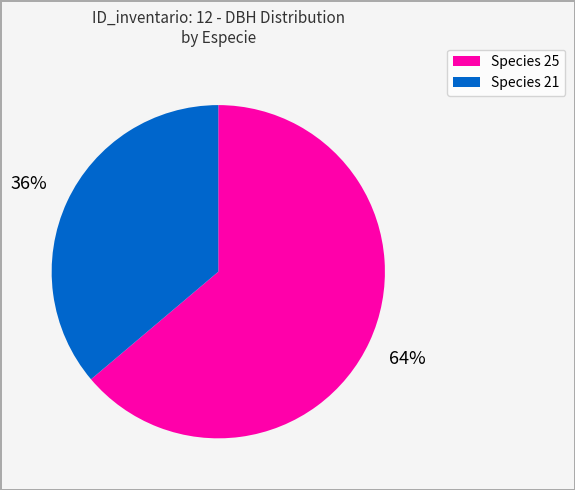

Is there any slice that represents more than half of the pie?

Yes